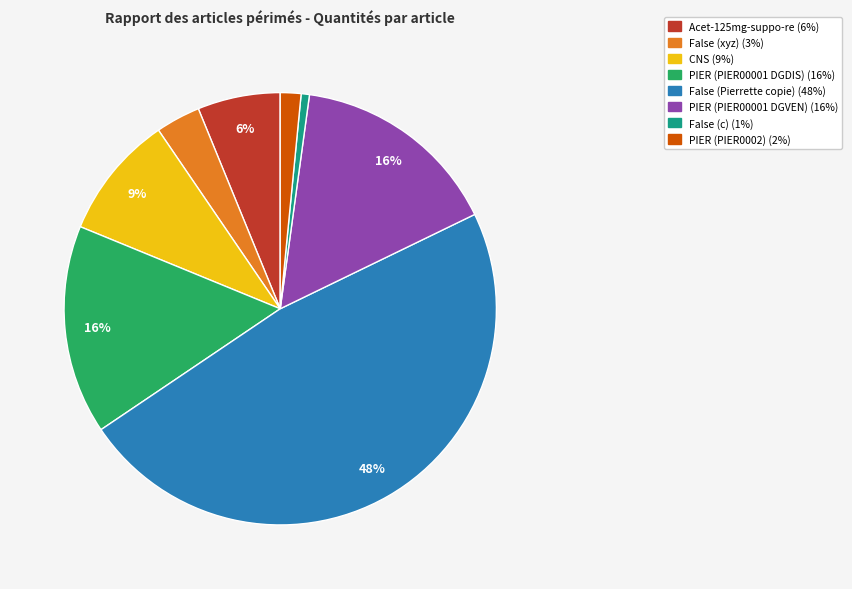

Which has a higher value, PIER (PIER00001 DGDIS) or False (xyz)?

PIER (PIER00001 DGDIS)